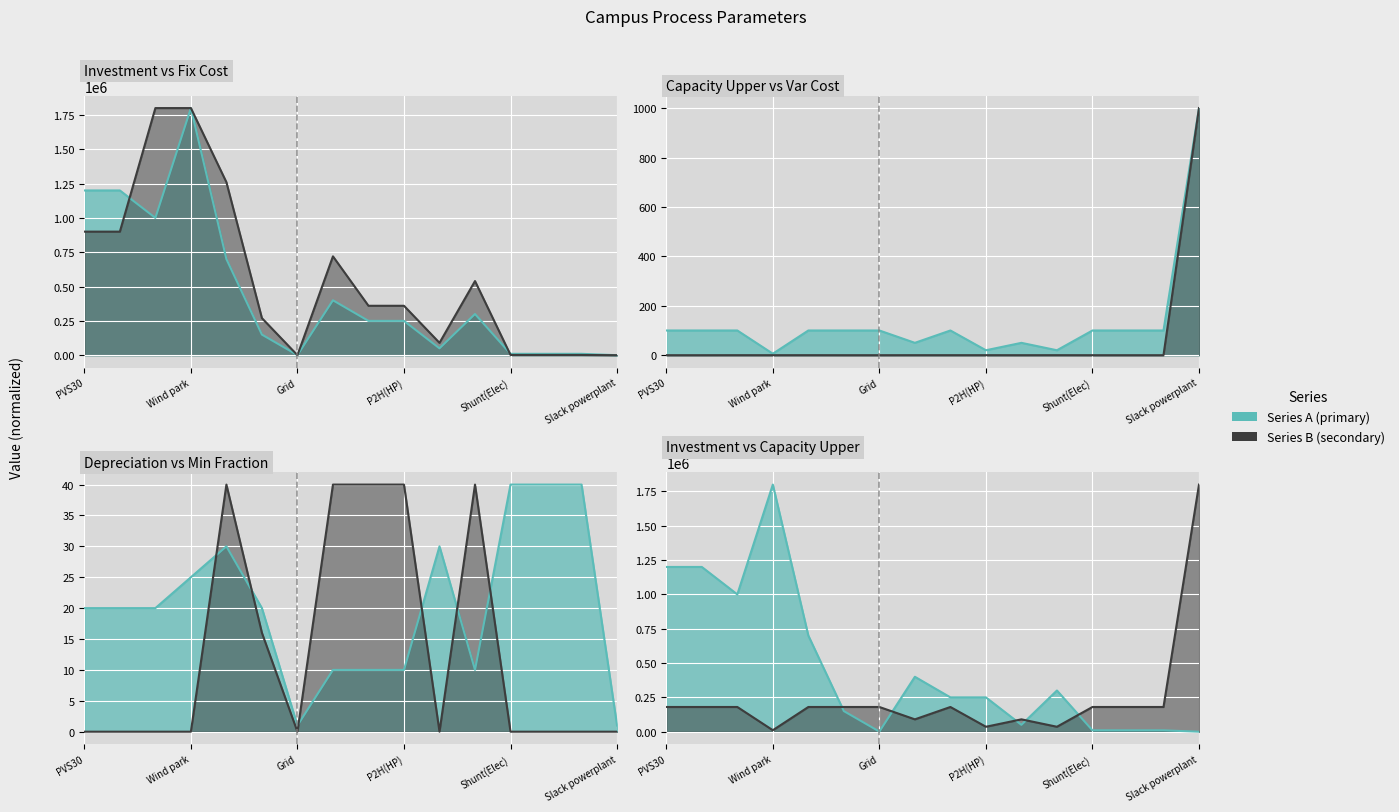

True or false: inv-cost and depreciation cross at least once.

True